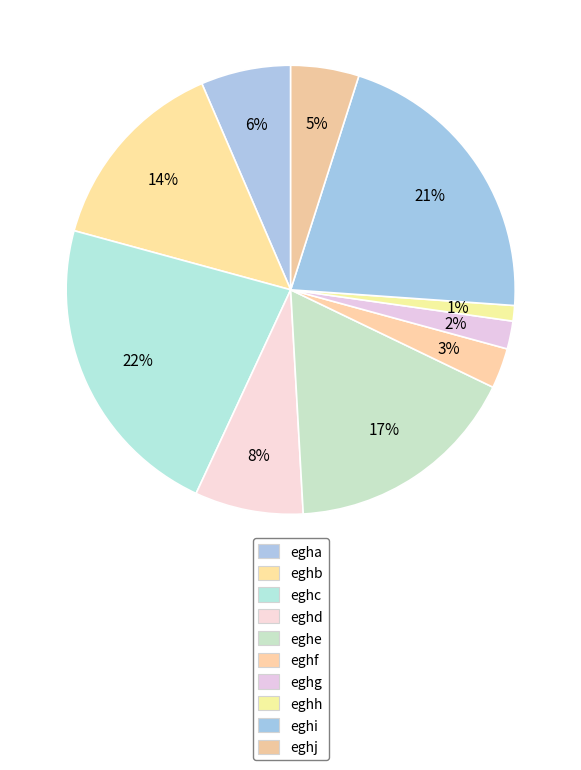

Is there a majority slice in this chart?

No